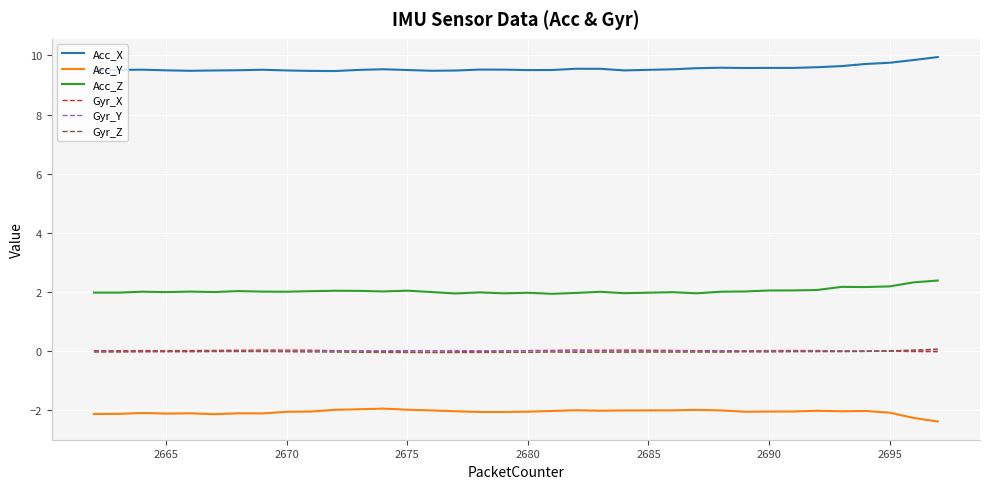

What is the smallest value displayed?

-2.4